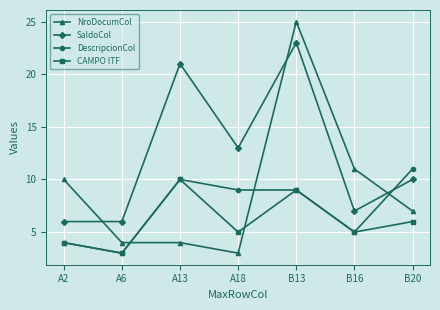

Rank the series by their maximum value, from highest to lowest.

NroDocumCol, SaldoCol, DescripcionCol, CAMPO ITF